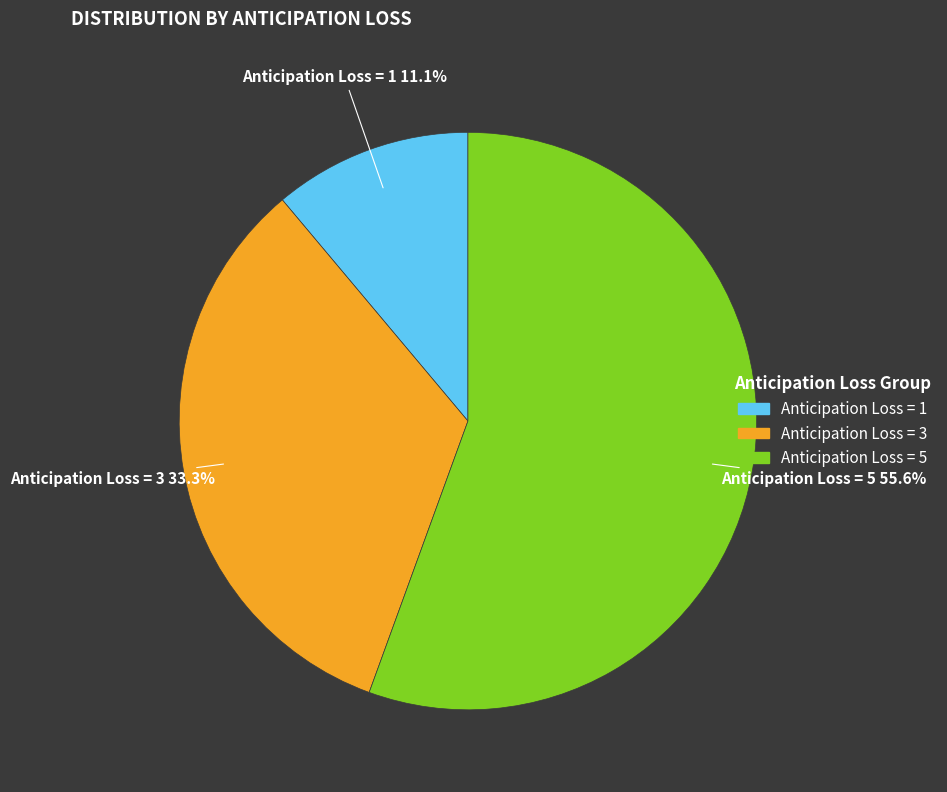

How many slices are in this pie chart?

3